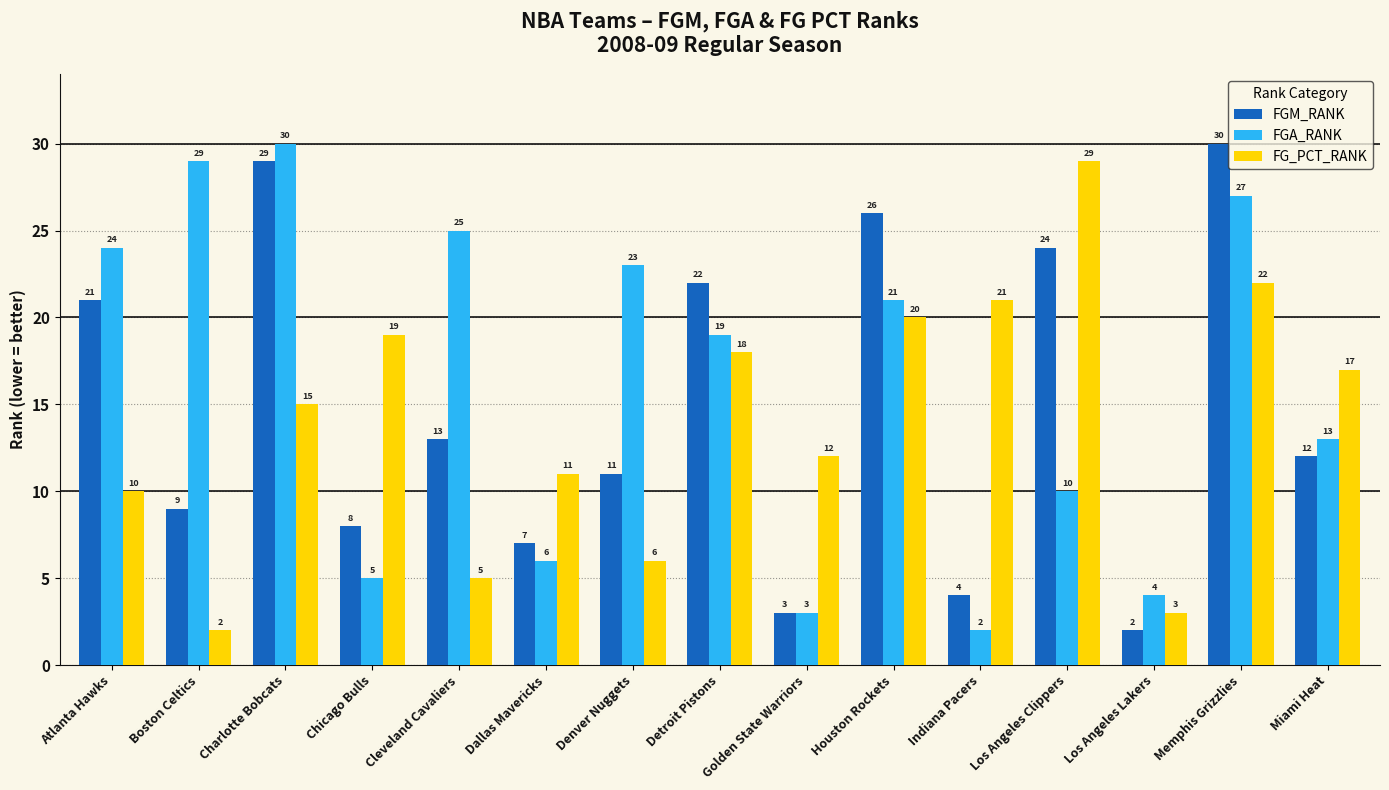

Which category has the lowest value in the FGA_RANK series?

Indiana Pacers